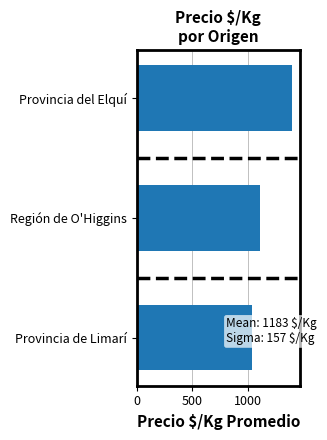

Are the bars grouped side by side (vs. stacked)?

No